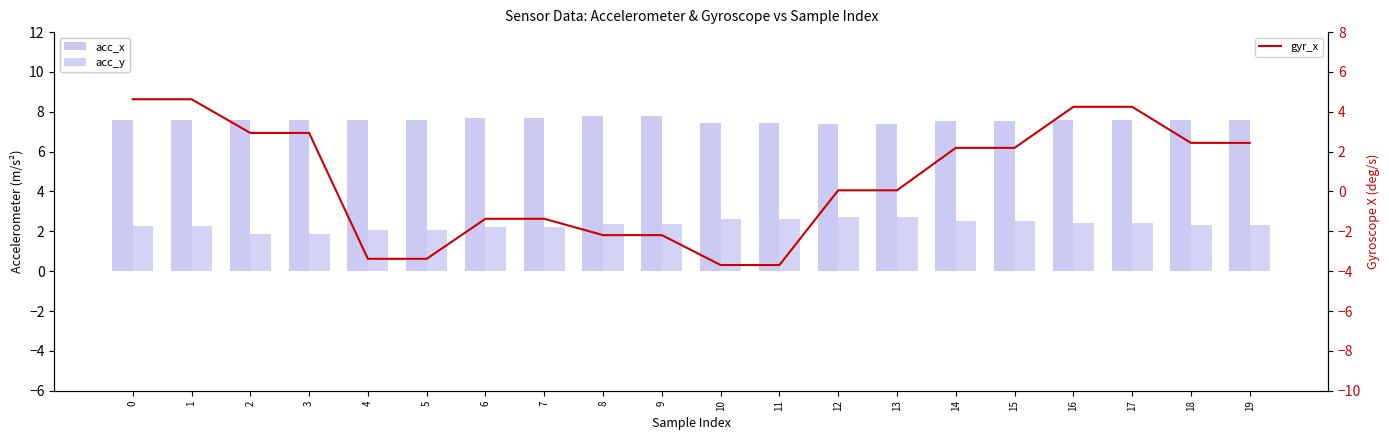

The acc_x series shows 7.4 at 10. True or false?

True